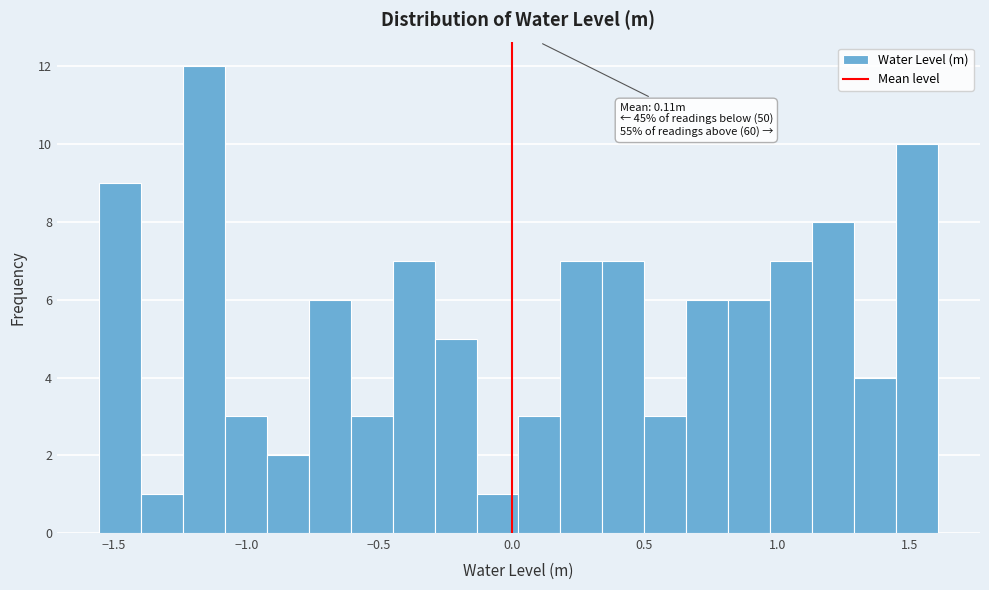

Read against the x-axis, roughly where is the centre of the tallest bar?

-1.15